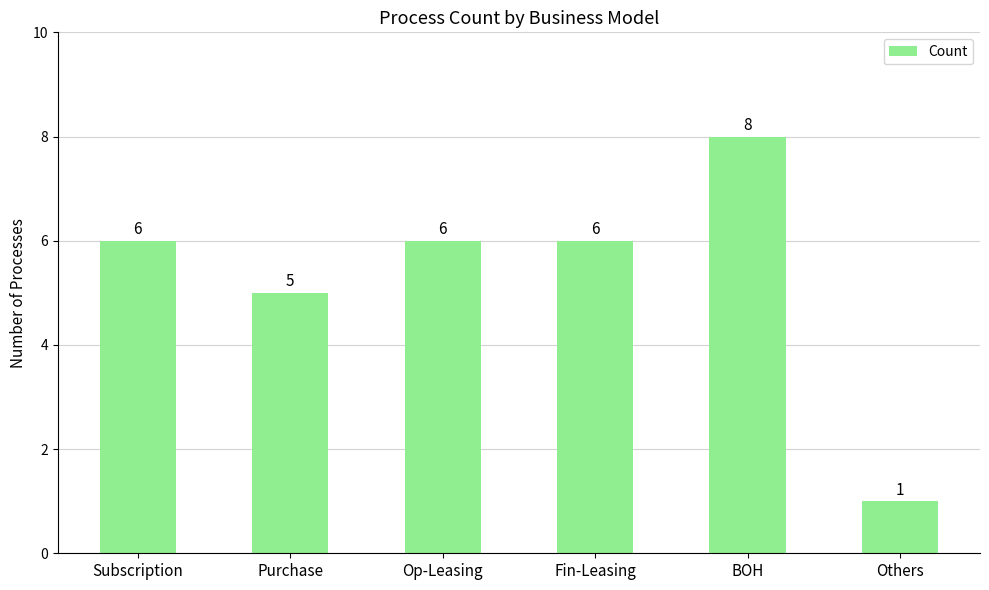

How many values are below 6?

2